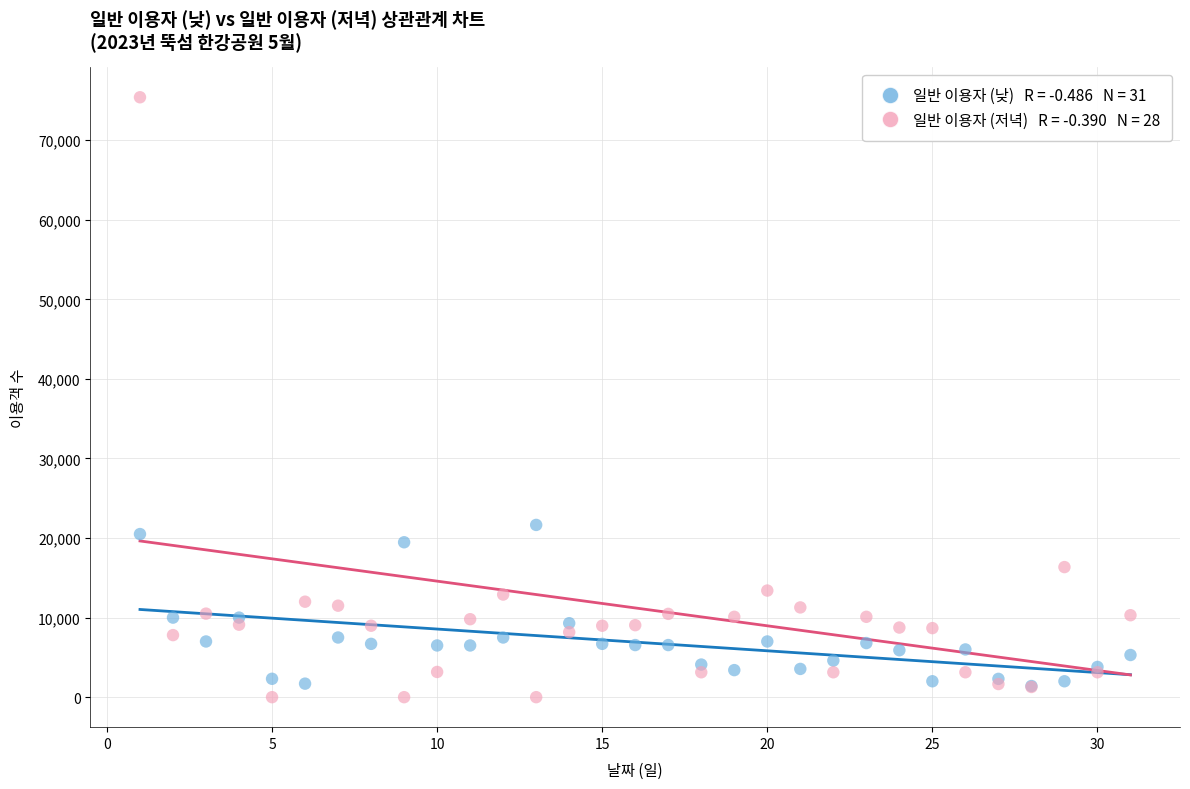

Across all series, what Y value is closest to 37700?

21650